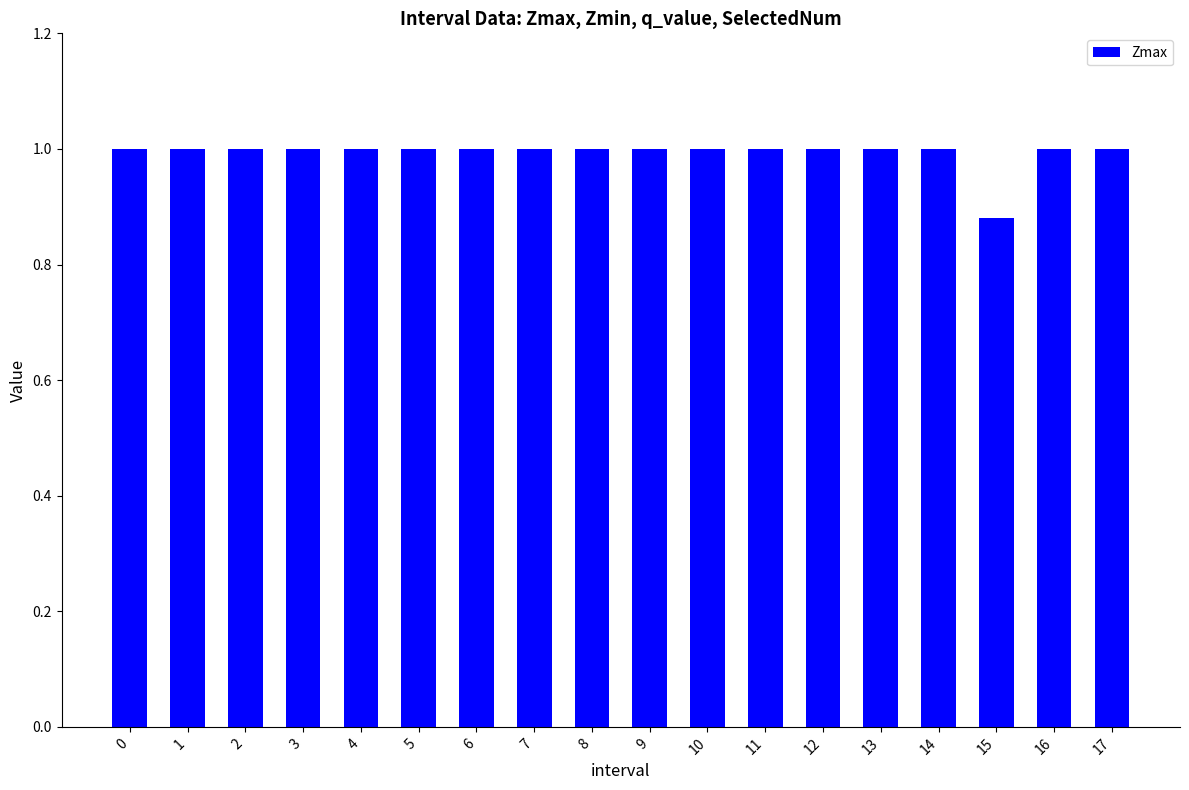

Count the number of categories in the chart.

18